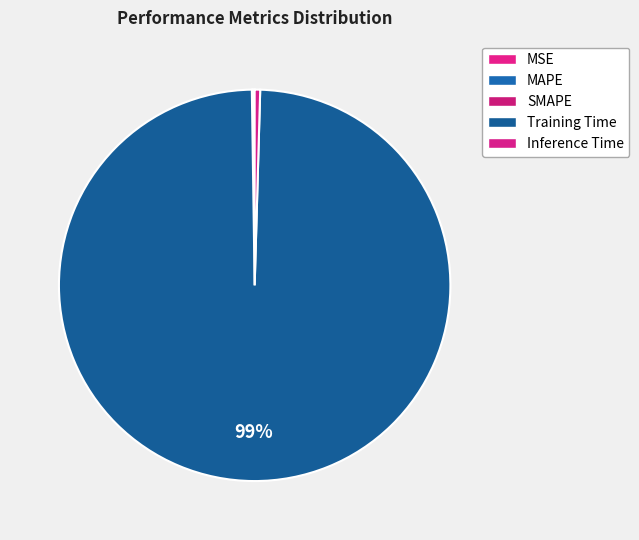

The Inference Time slice represents 0% of the pie. True or false?

True